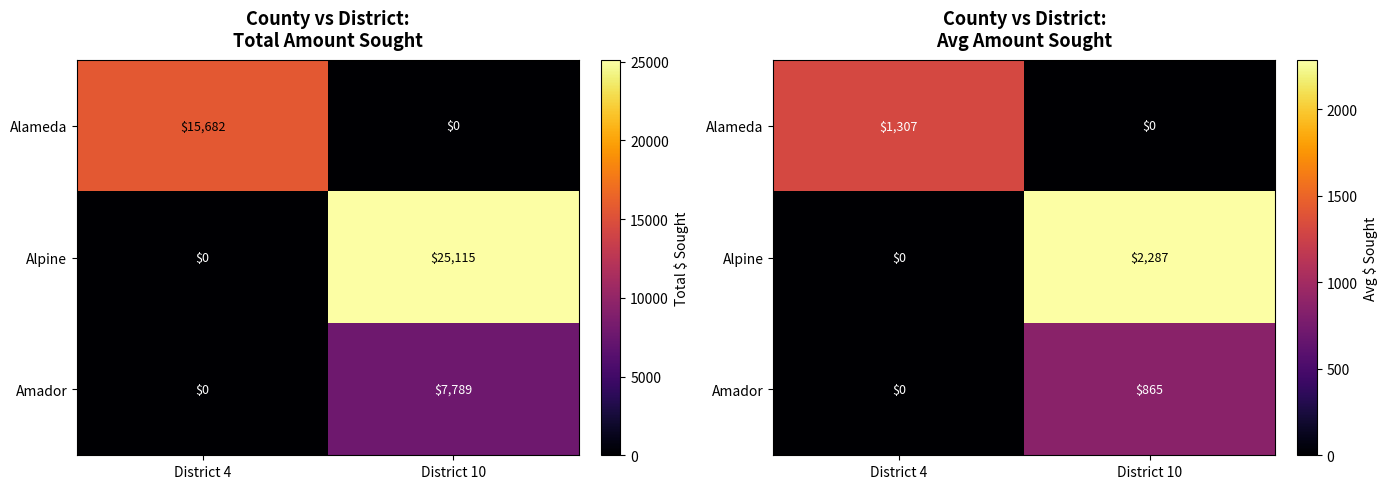

How many data points does each series have?

2